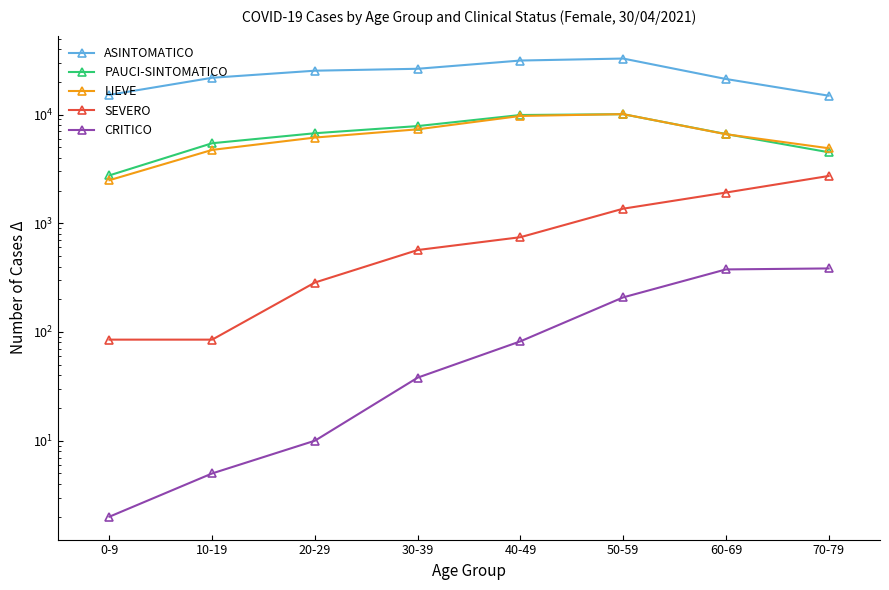

What position from the left is 70-79?

8